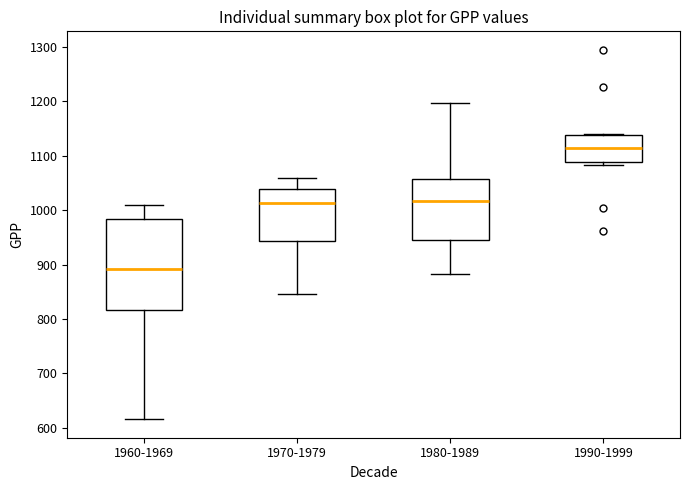

Reading left to right, transcribe this box plot: for each box, give where its median line is, the range the box spans, and where its two whiskers end, as read against the y-axis. The values are not printed on the chart, so give them approximately, as read against the axis.

1960-1969: median 890, box 820 to 980, whiskers 620 to 1010
1970-1979: median 1010, box 940 to 1040, whiskers 850 to 1060
1980-1989: median 1020, box 950 to 1060, whiskers 880 to 1200
1990-1999: median 1110, box 1090 to 1140, whiskers 1080 to 1140